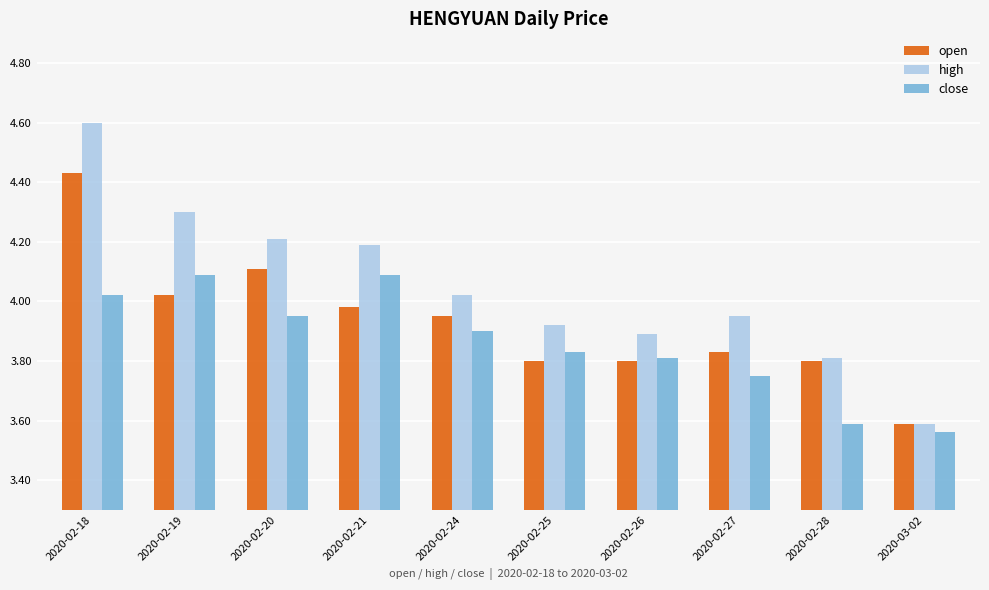

Which series has the largest range (max minus min)?

high